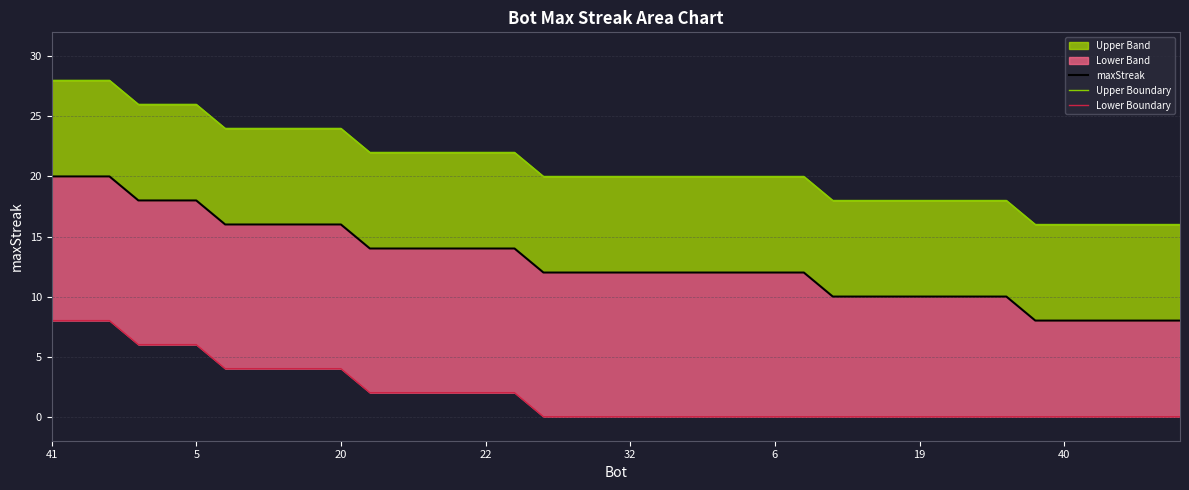

What is the total value across all series at 38?

24